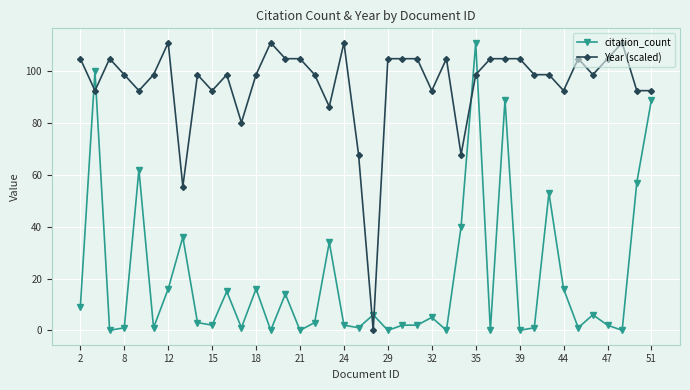

Does the chart display data point markers on the line(s)?

Yes